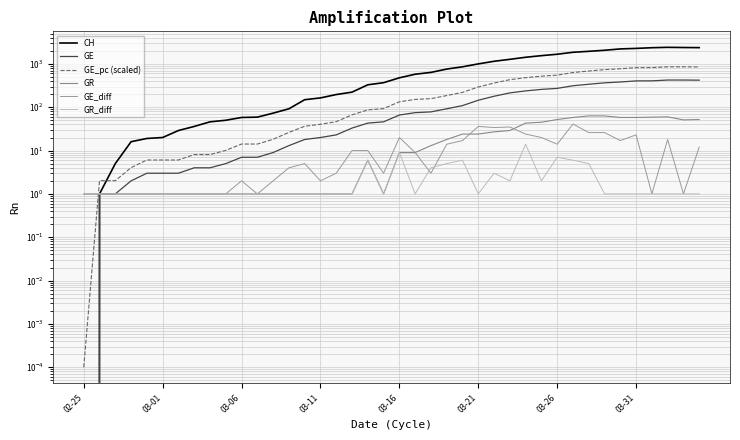

True or false: CH has a value of 309.9 at 03-21.

False